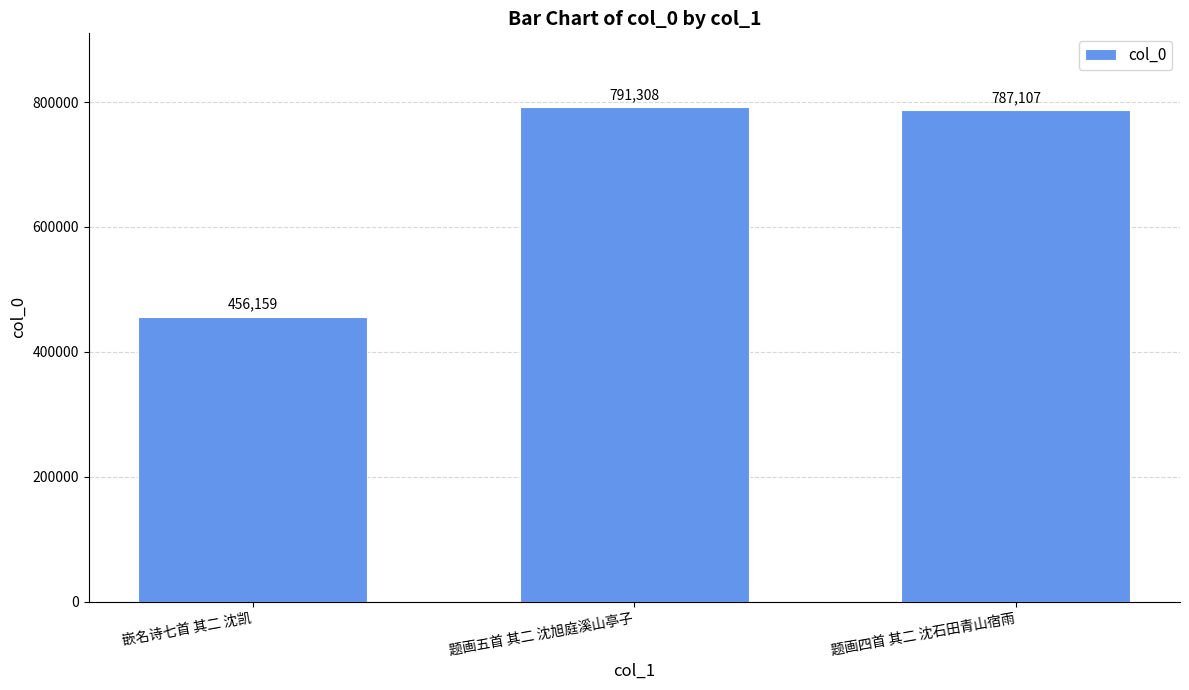

Where does the data first go above 787107?

题画五首 其二 沈旭庭溪山亭子